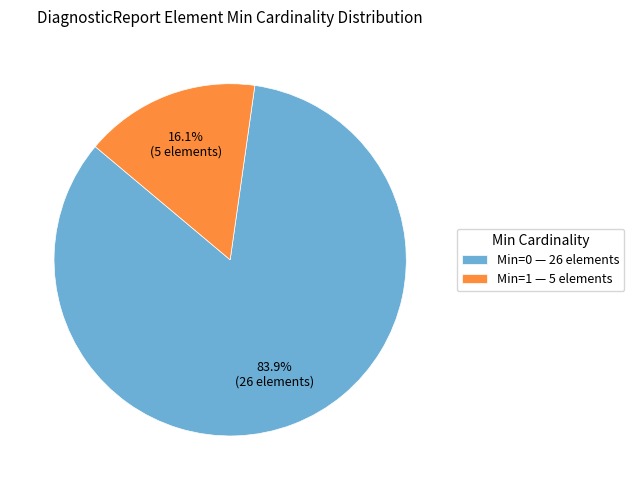

Between Min=1 — 5 elements and Min=0 — 26 elements, which is larger?

Min=0 — 26 elements